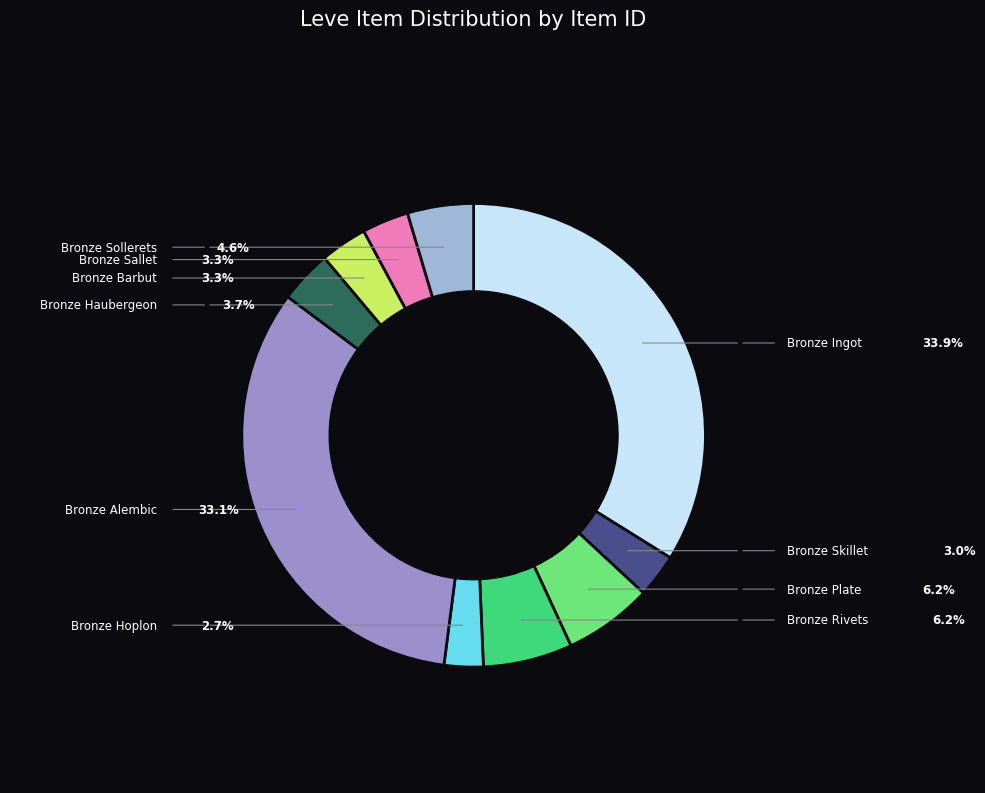

Is there any slice that represents more than half of the pie?

No